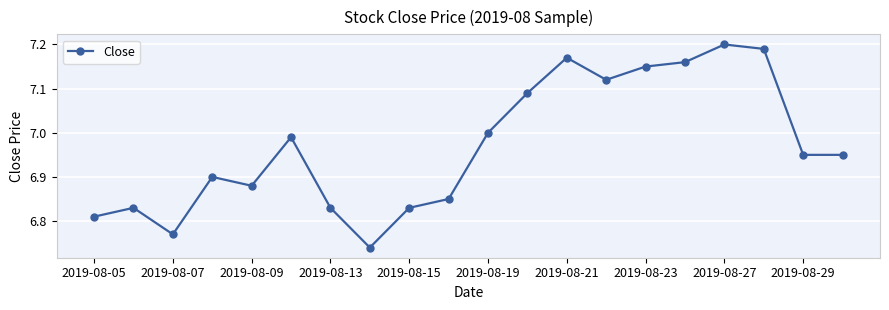

True or false: the data has more than 1 interior local peaks.

True